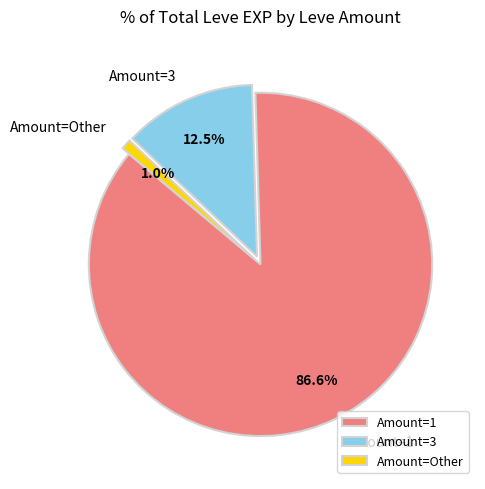

Is there a majority slice in this chart?

Yes